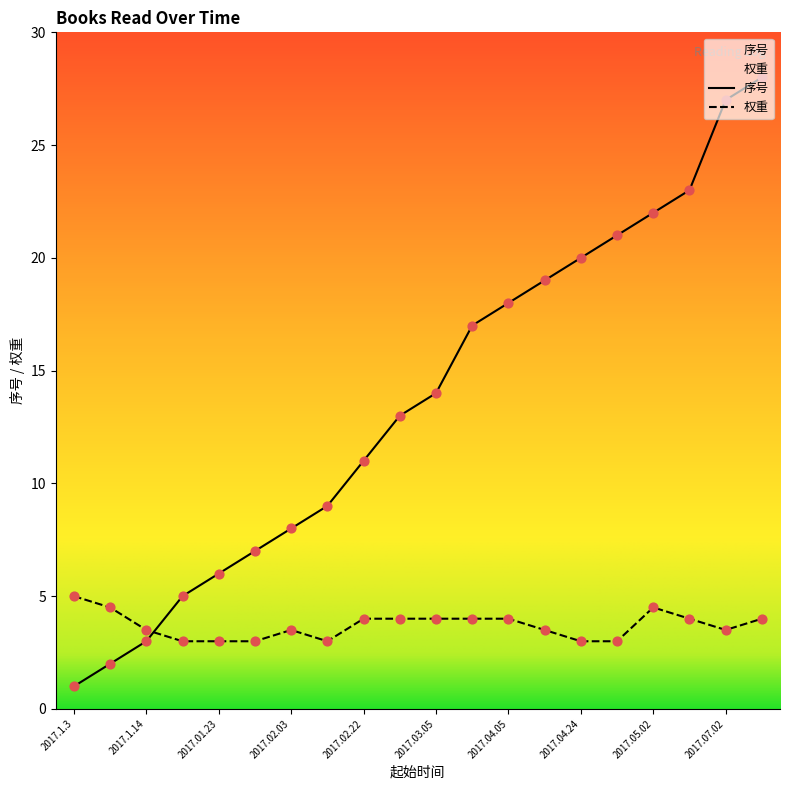

At which category is the sum across all series the highest?

2017.07.24